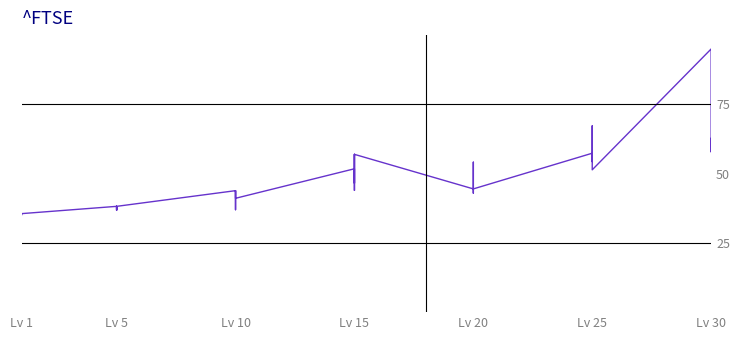

What is the difference between the values at Lv 10 and Lv 15?

2.0